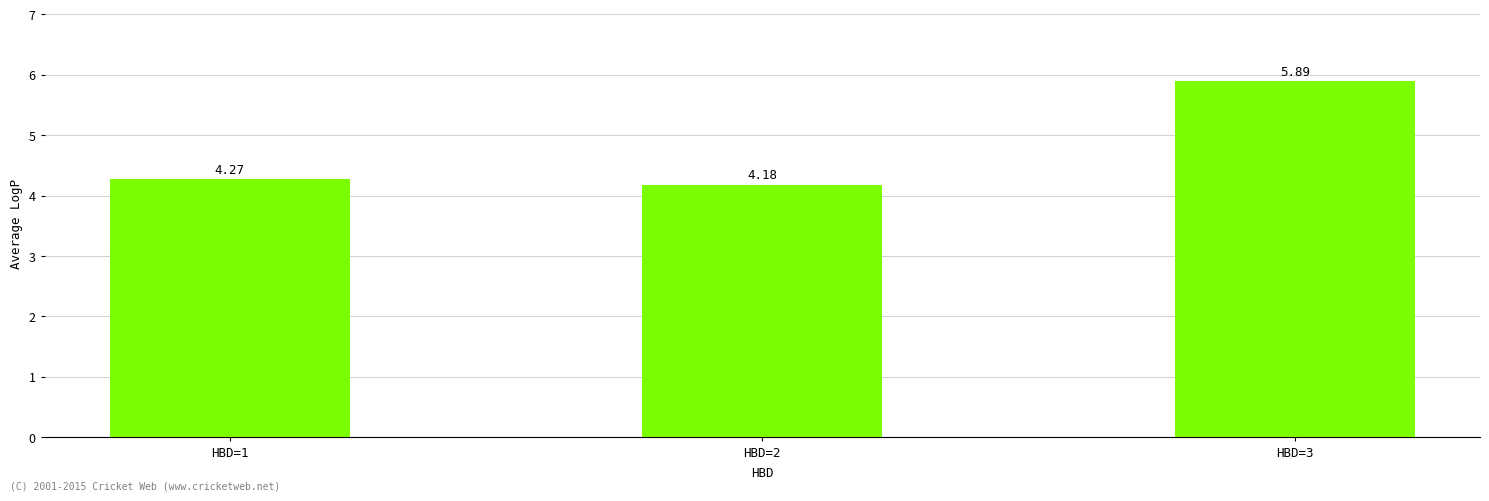

What is the difference between the maximum and minimum values?

1.7